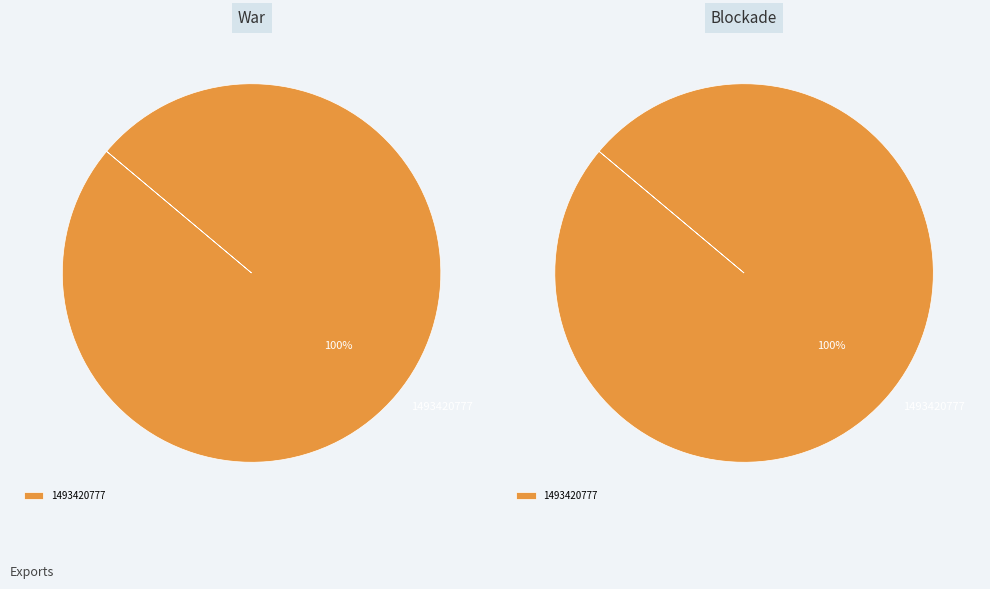

Which slice is the largest?

1493420777